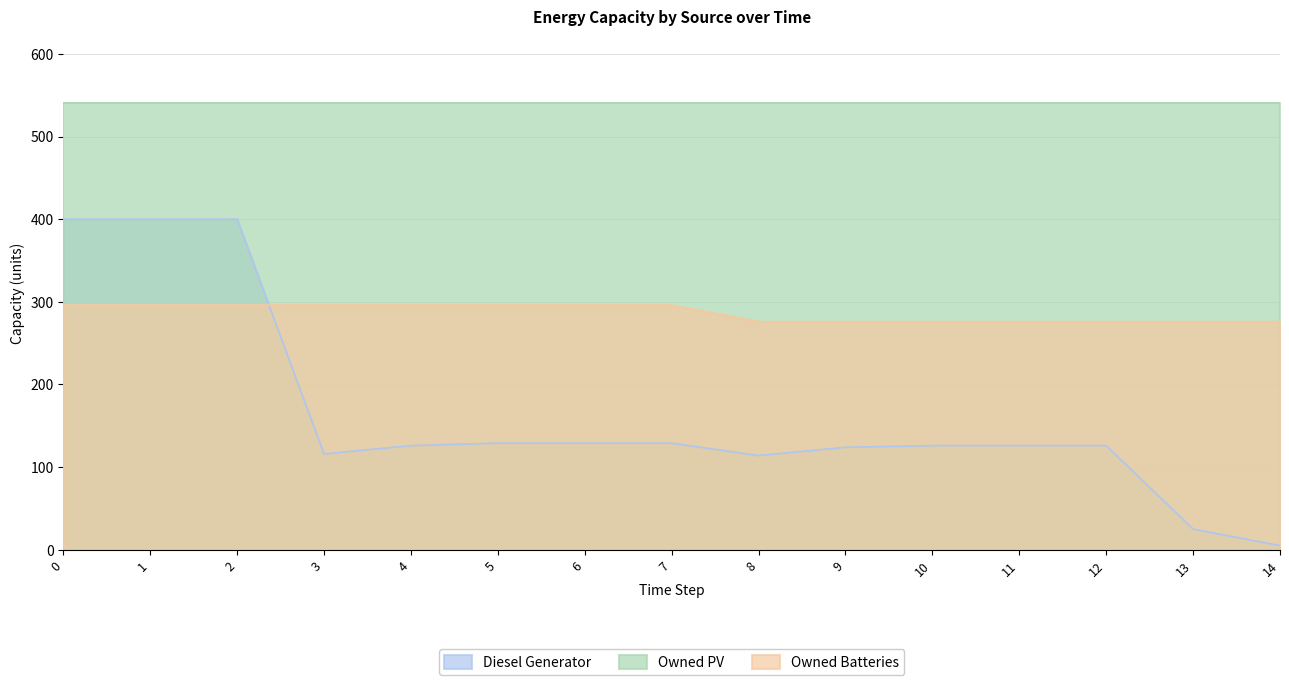

What is the highest value of the Owned Batteries series?

296